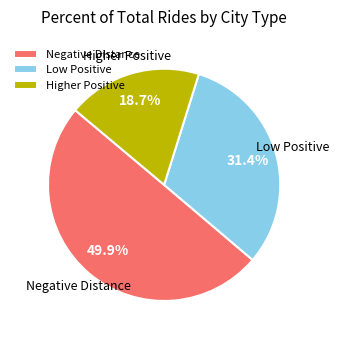

Between Low Positive and Higher Positive, which is larger?

Low Positive